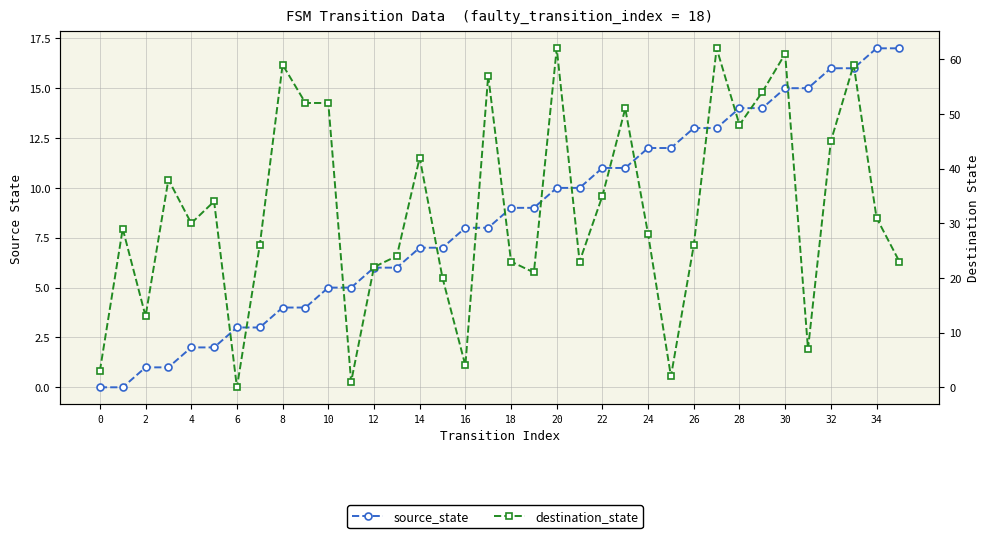

Reading left to right, list all the values displayed in this chart.

source_state: 0	0	1	1	2	2	3	3	4	4	5	5	6	6	7	7	8	8	9	9	10	10	11	11	12	12	13	13	14	14	15	15	16	16	17	17
destination_state: 3	29	13	38	30	34	0	26	59	52	52	1	22	24	42	20	4	57	23	21	62	23	35	51	28	2	26	62	48	54	61	7	45	59	31	23